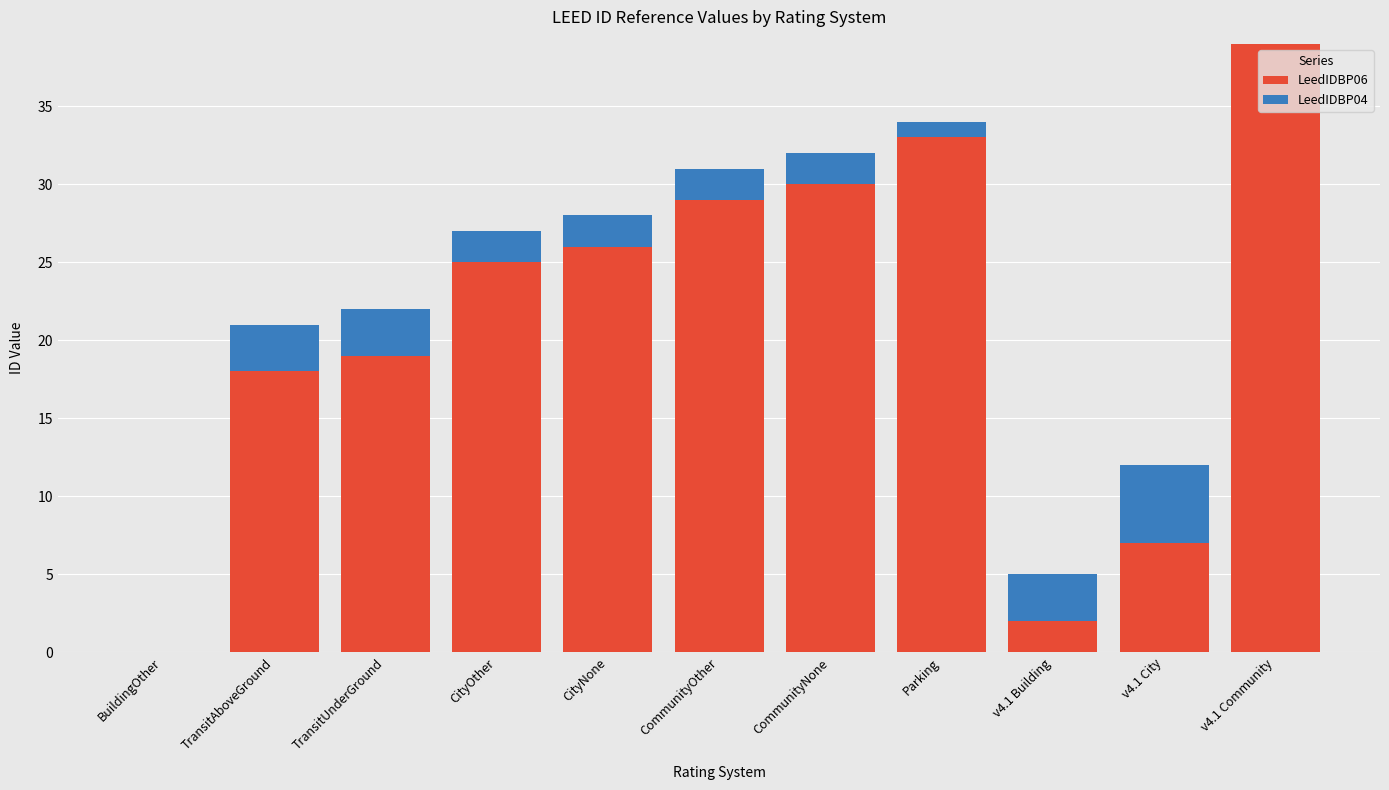

At which category is the sum across all series the highest?

v4.1 Community